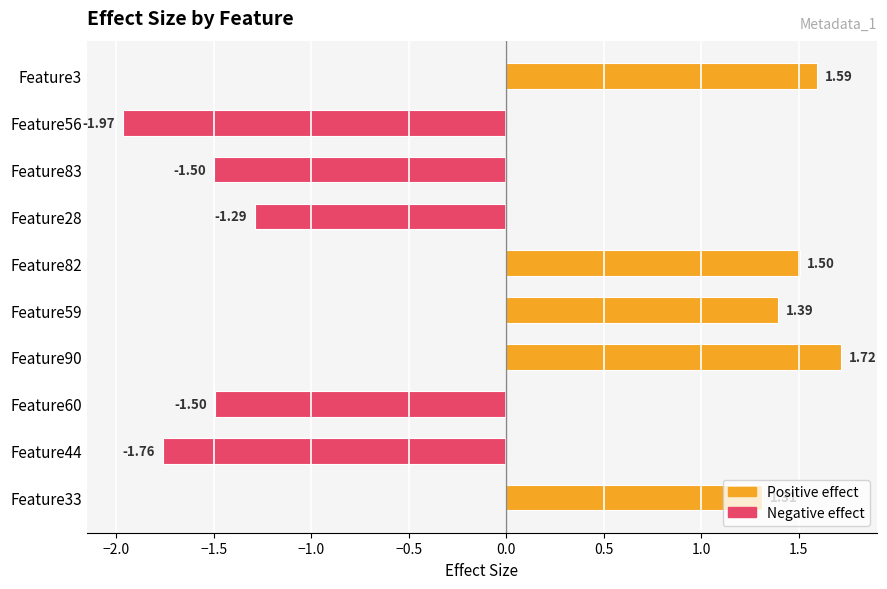

Between Feature82 and Feature56, which is larger?

Feature82